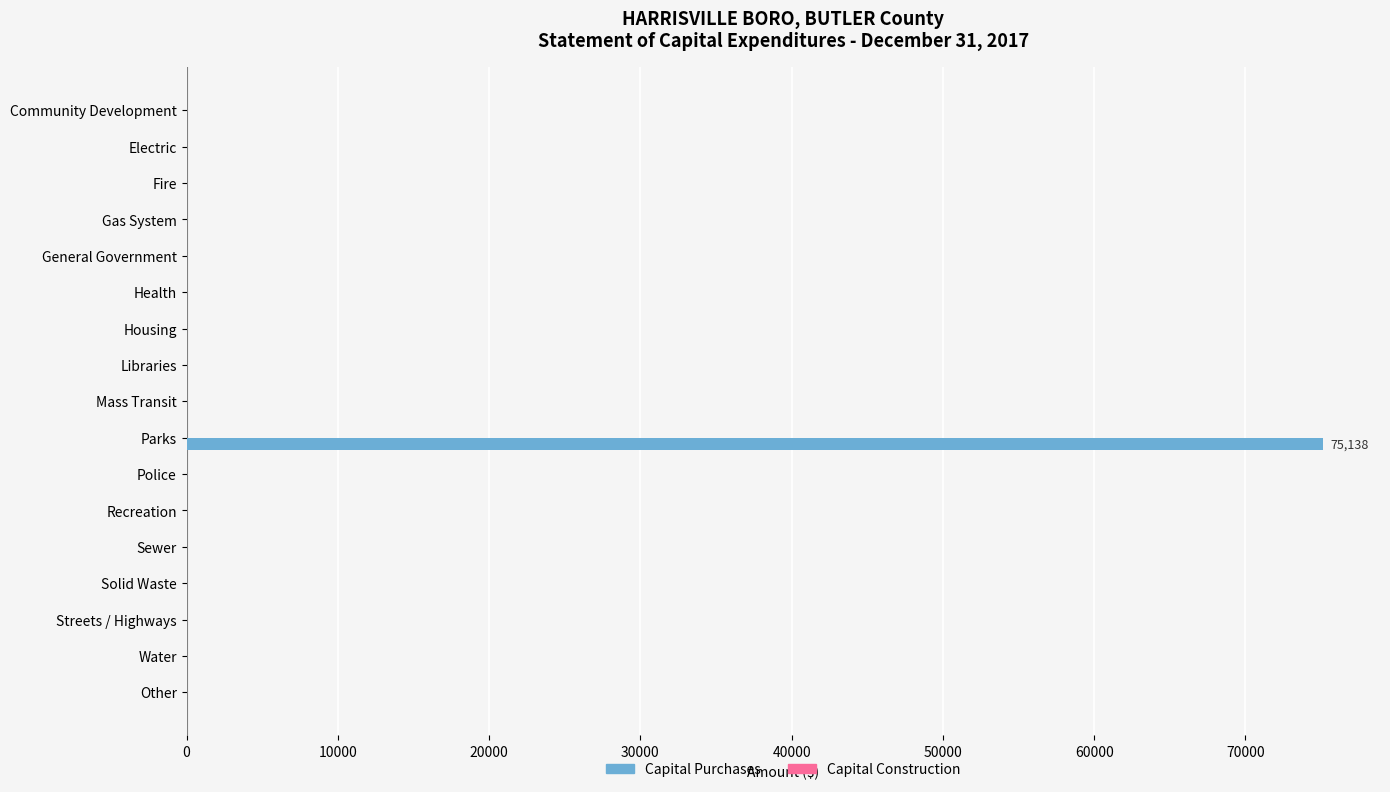

Are the bars horizontal?

Yes